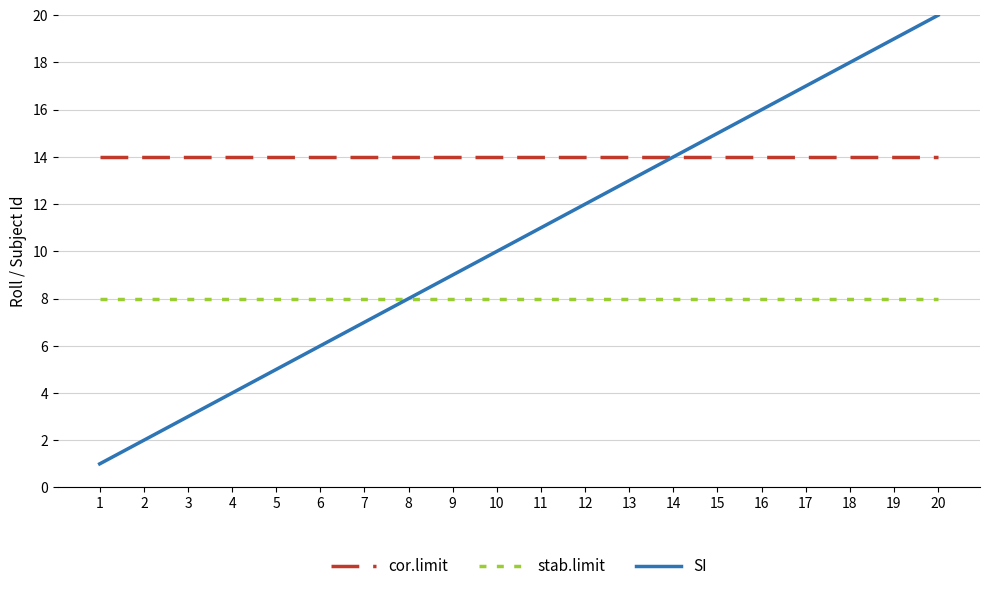

True or false: SI has a value of 32 at 19.

False